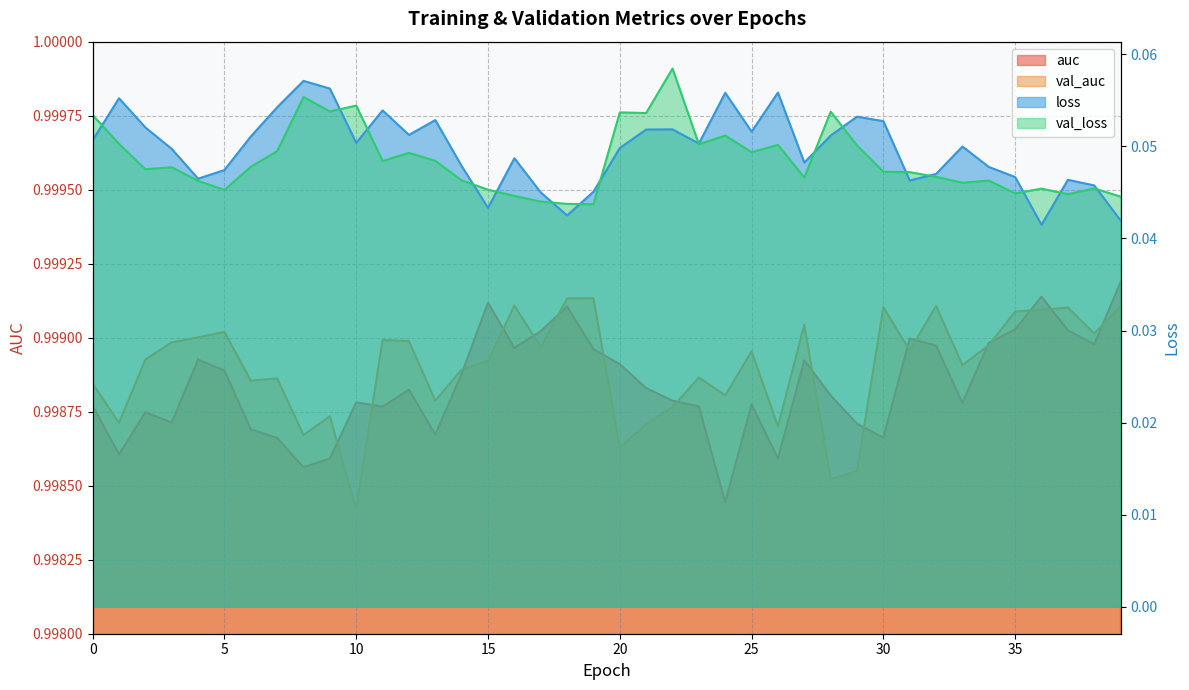

Between 19 and 35, which series saw the biggest shift?

loss